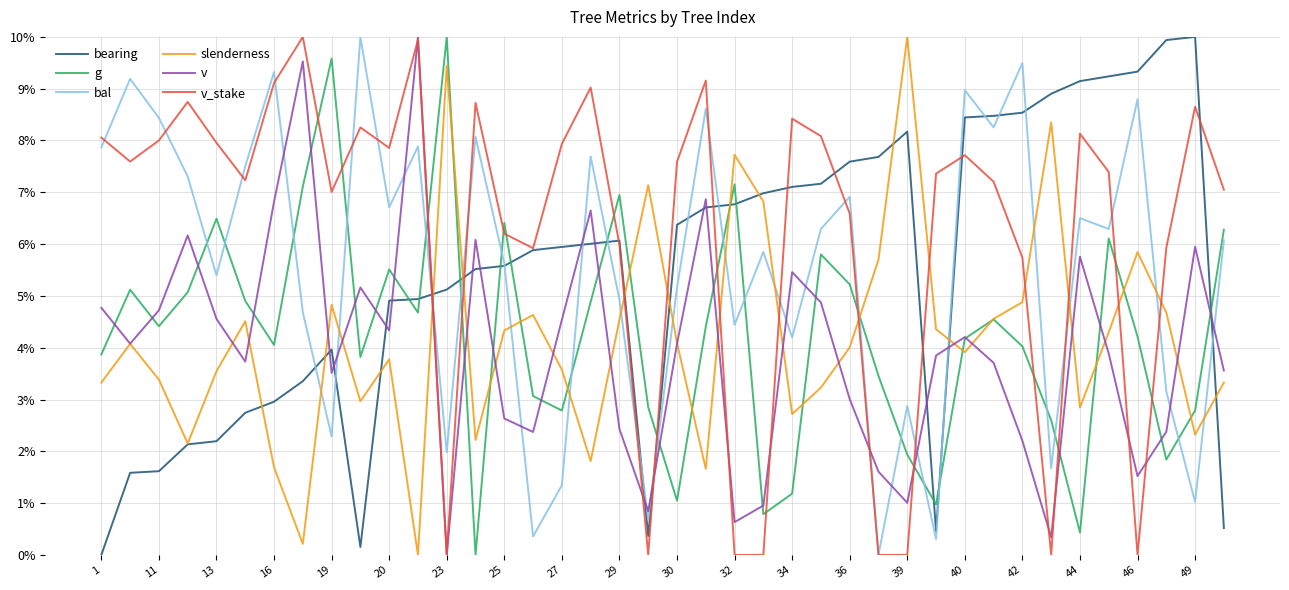

What is the highest value of the bal series?

10.0